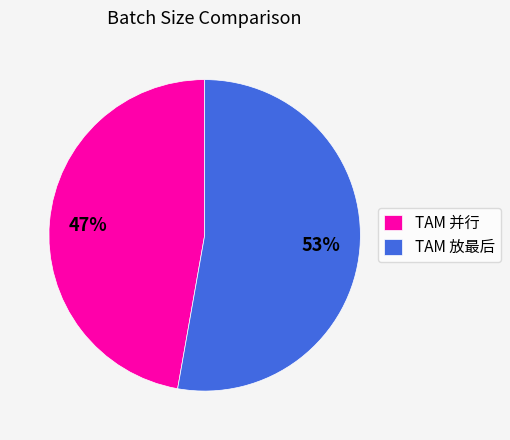

Which slice is the smallest?

TAM 并行